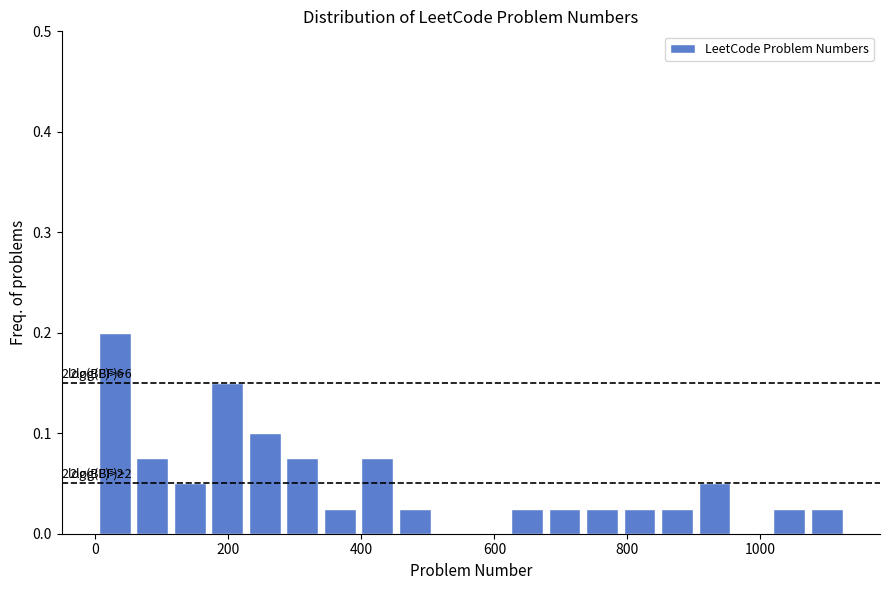

Around what value on the x-axis is the tallest bar? Give the approximate position of its centre, as read against the axis.

20